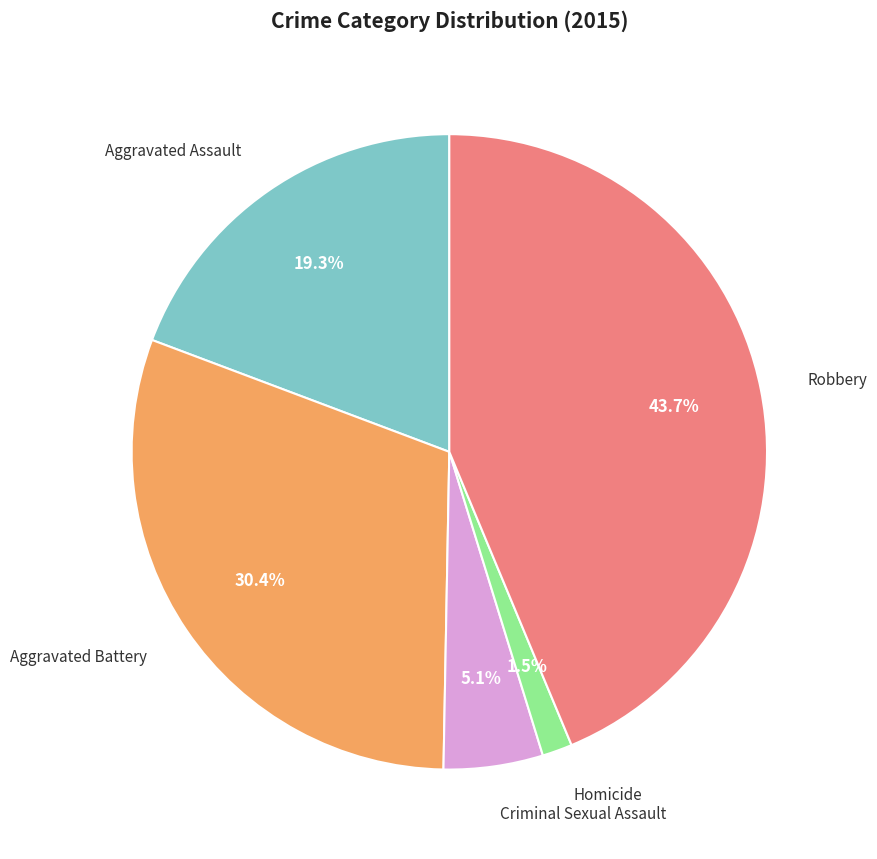

What percentage do Aggravated Battery and Robbery together represent?

74.1%